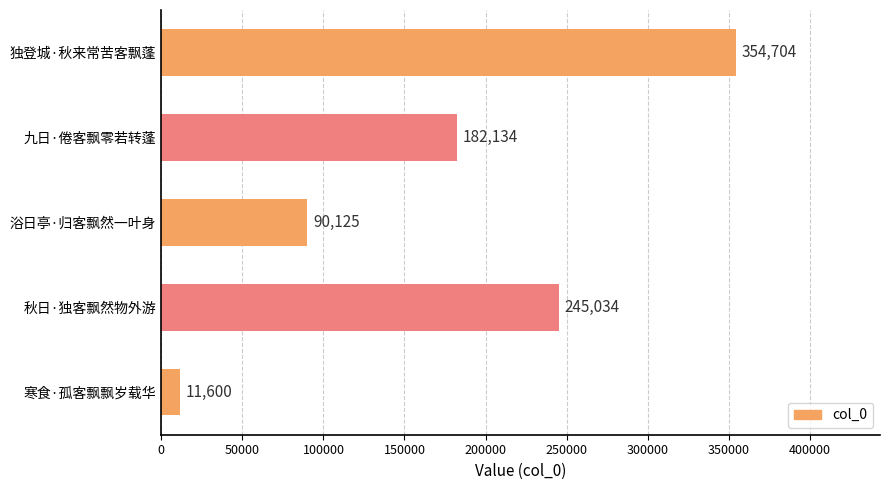

At which category does the chart reach its minimum across all series?

寒食·孤客飘飘岁载华